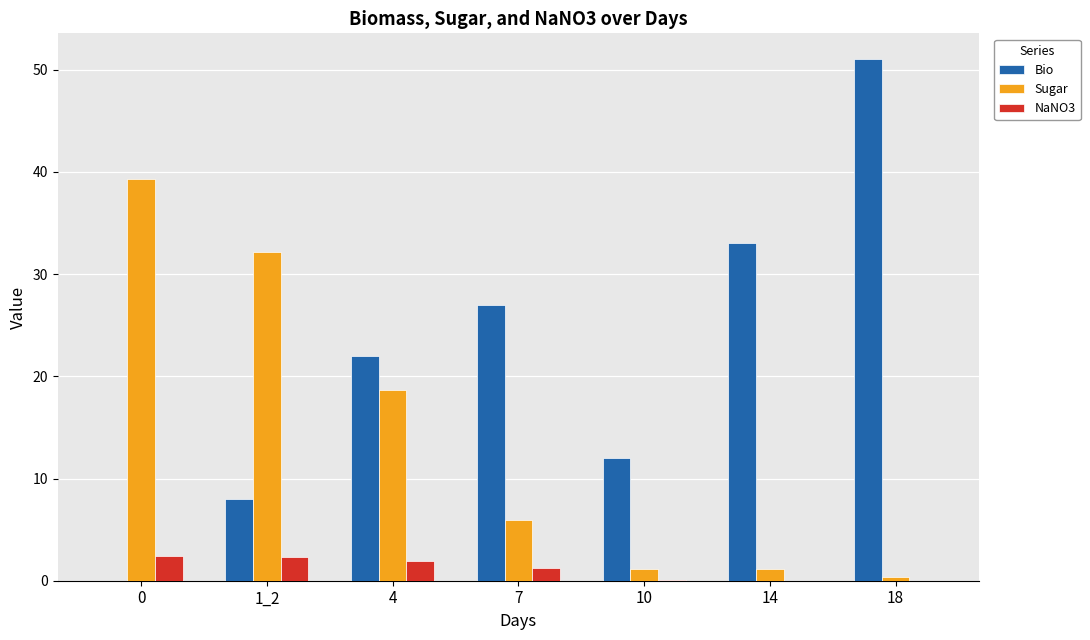

Which label corresponds to the largest value in the chart?

18